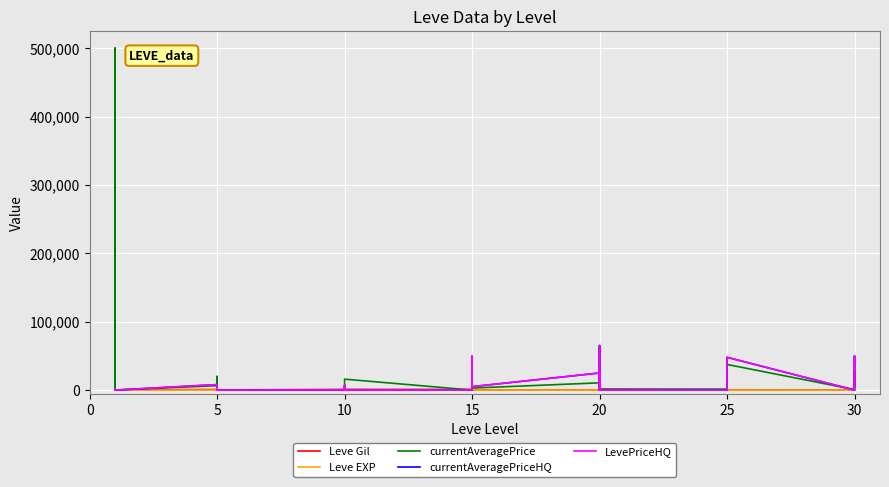

Where do currentAveragePrice and currentAveragePriceHQ first cross each other?

5 and 5